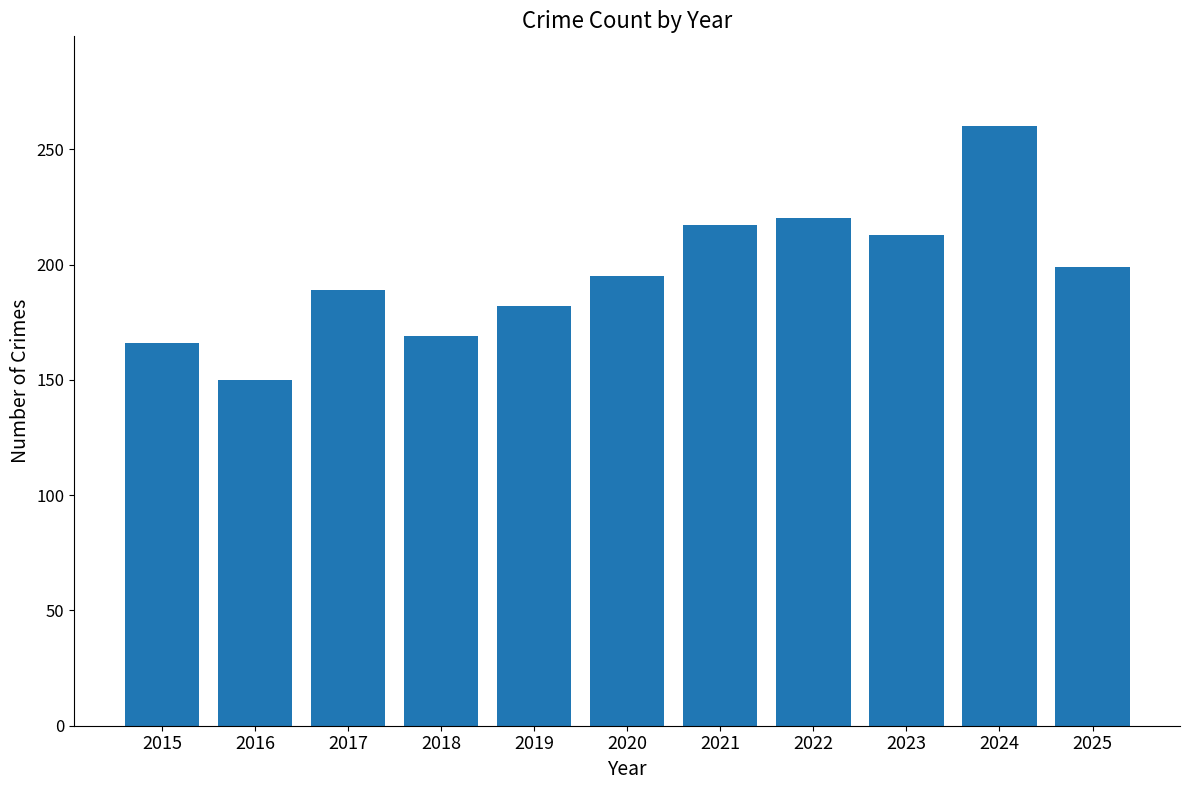

Approximately how many times larger is the value at 2019 compared to 2021?

0.8